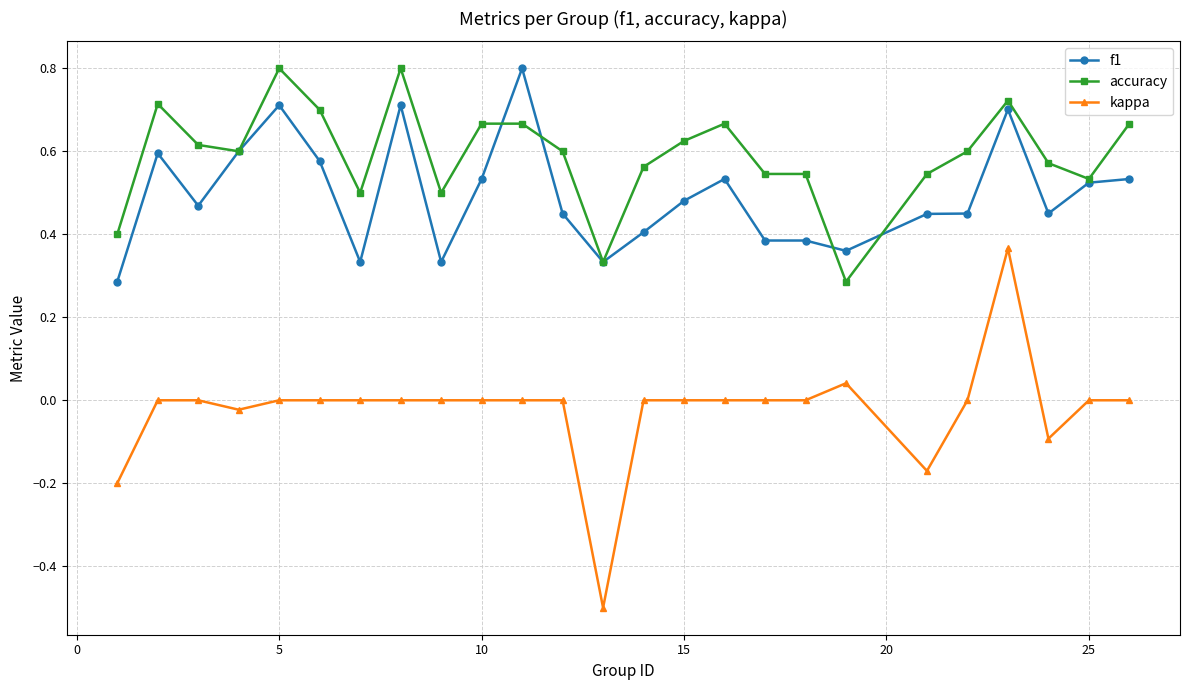

Which series has the largest total across all categories?

accuracy